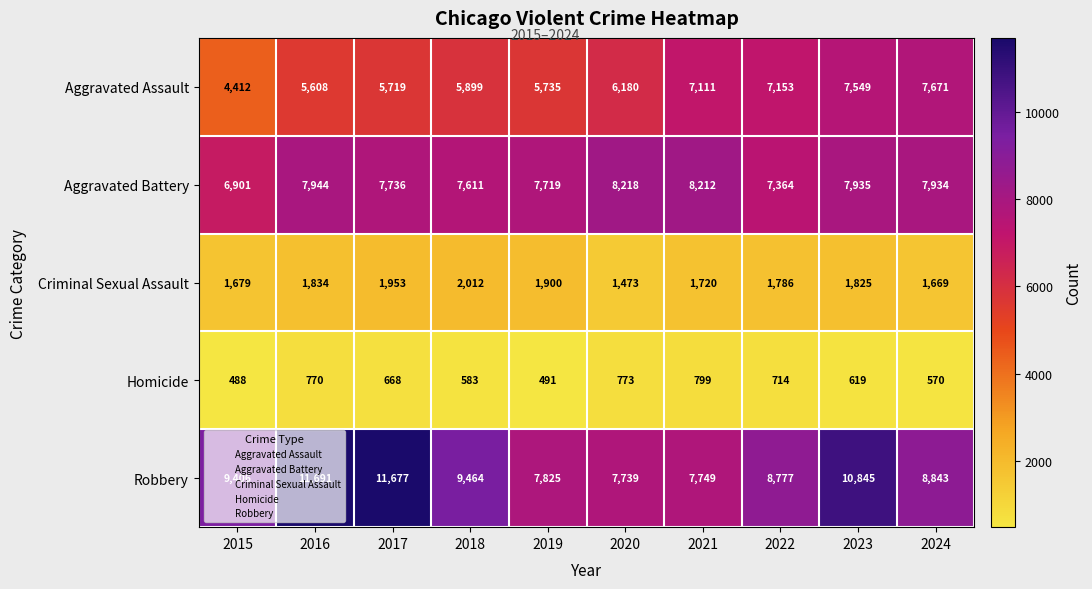

How many data points in Aggravated Assault are less than 6180?

5